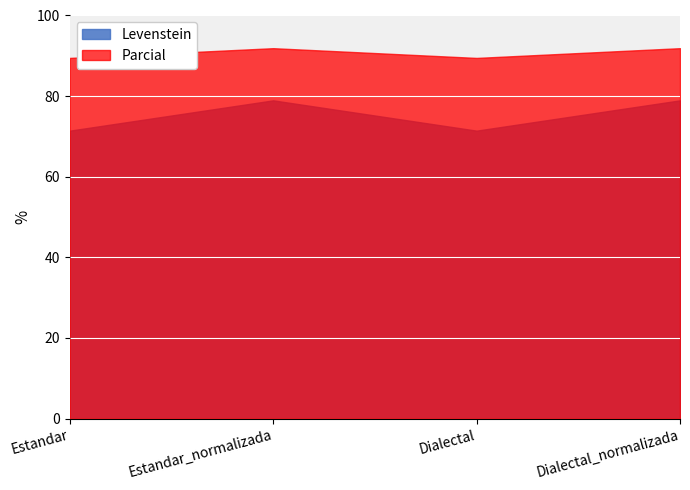

Where is Levenstein nearest to the value 75?

Estandar